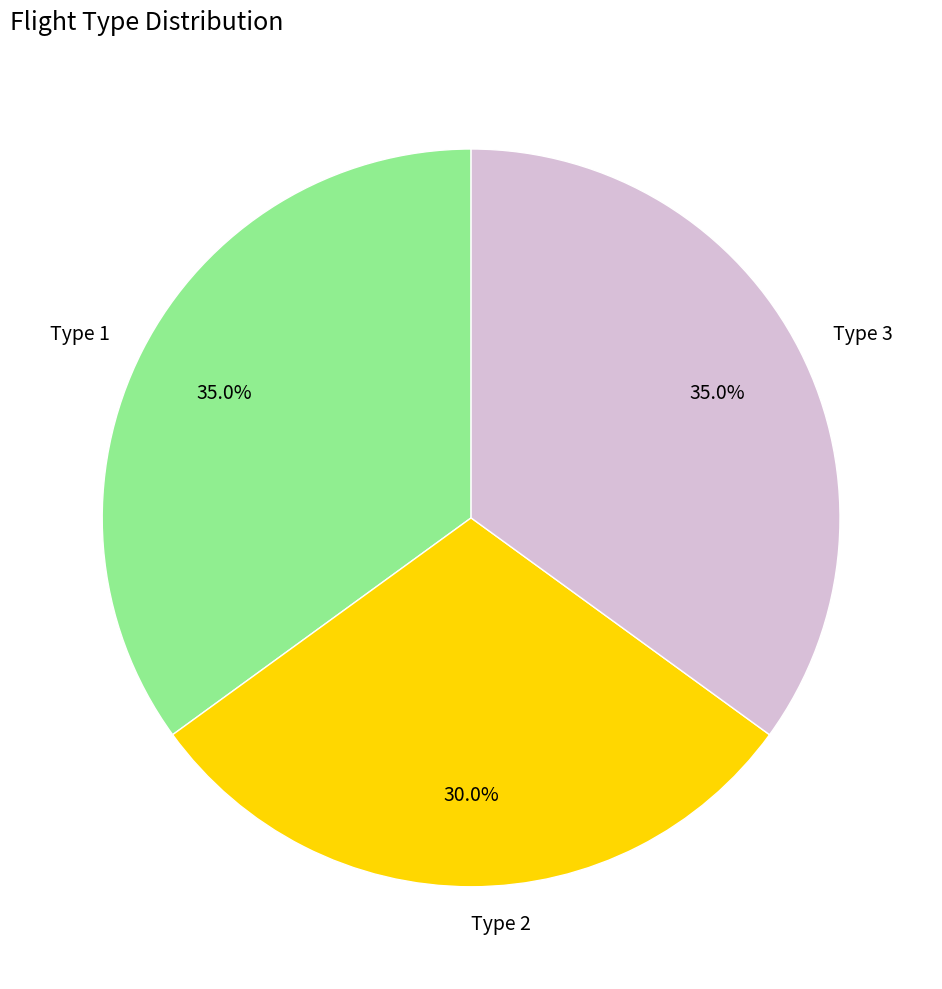

Which has a higher value, Type 2 or Type 1?

Type 1